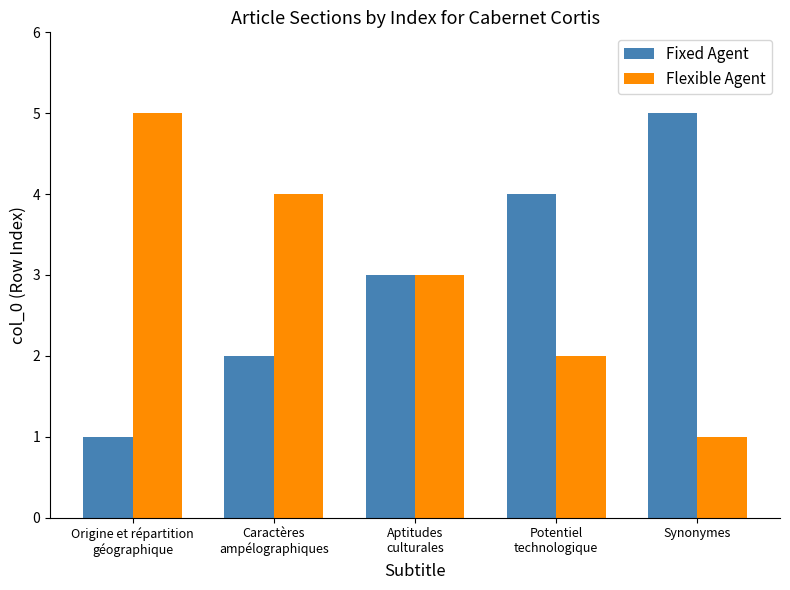

What are all the series names shown in the legend?

Fixed Agent, Flexible Agent